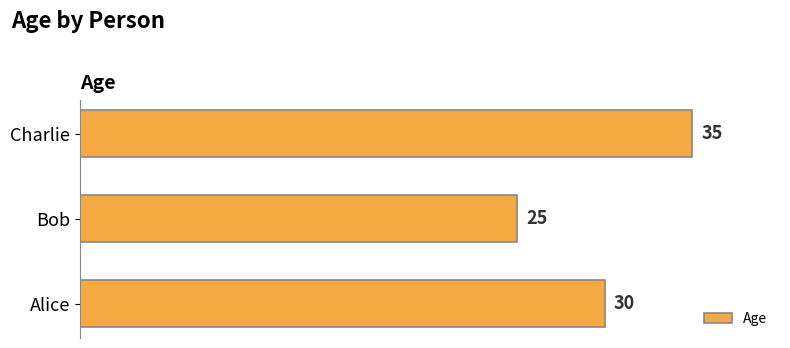

List the labels in order of value, largest first.

Charlie, Alice, Bob